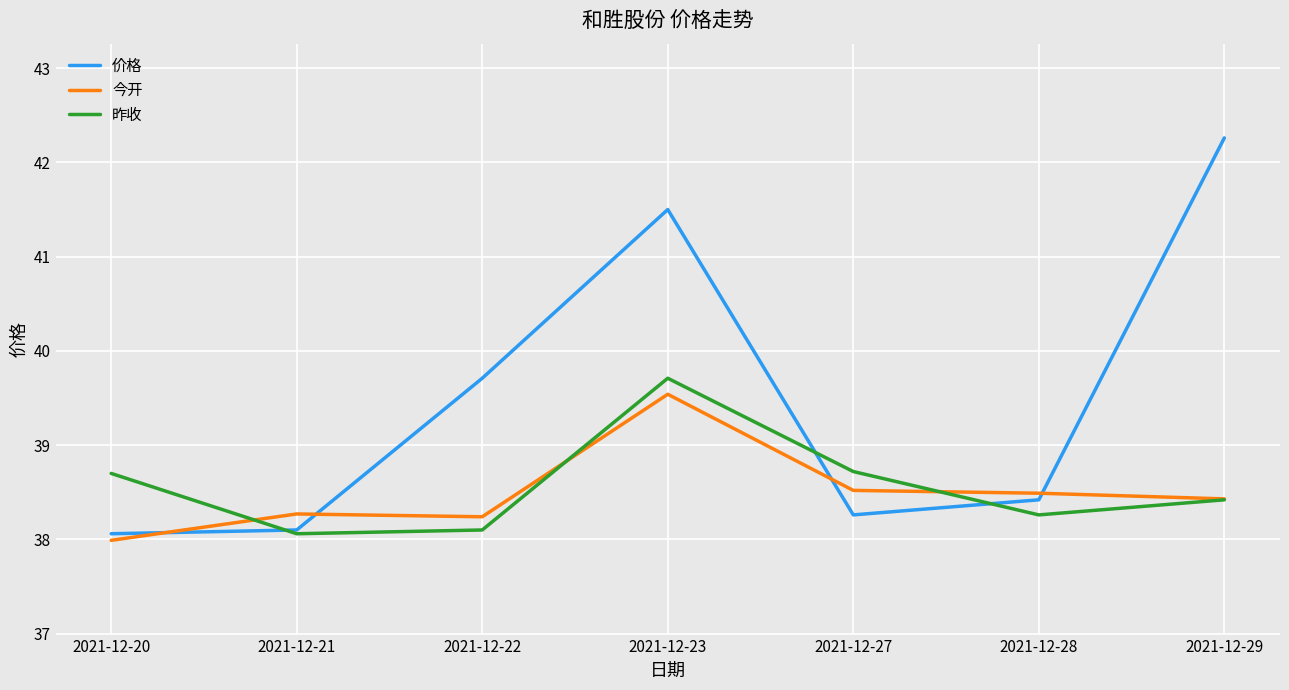

How many lines are shown in the chart?

3